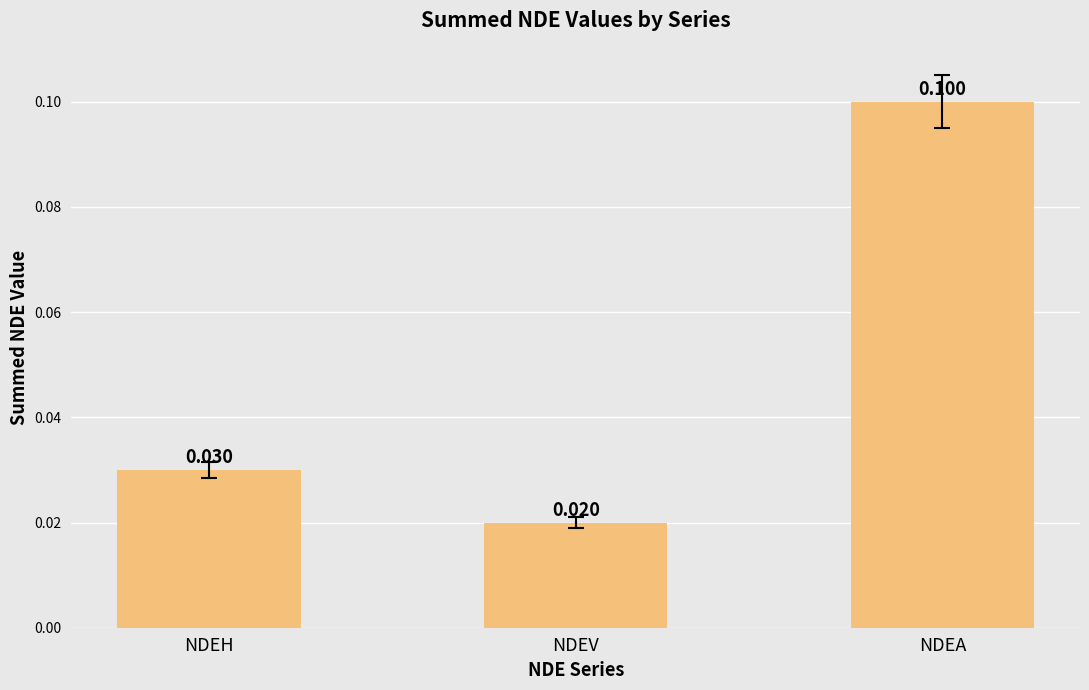

Are the bars horizontal?

No